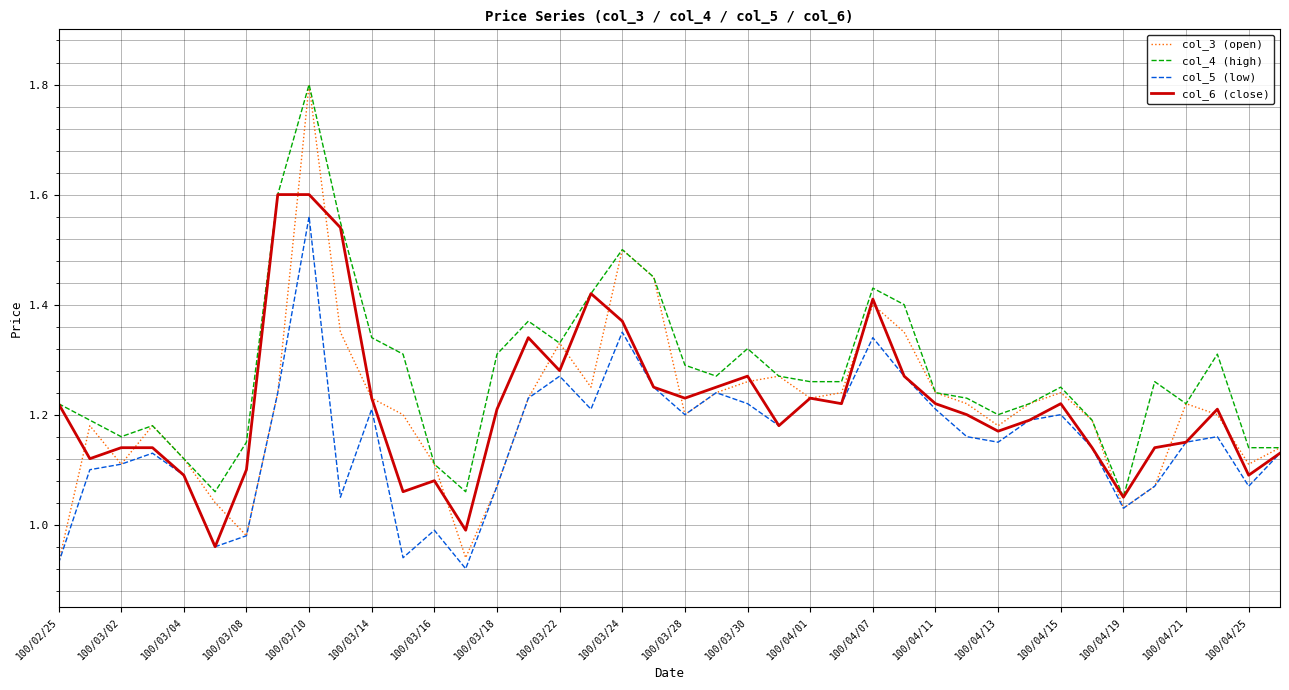

What is the maximum value shown in the chart?

1.8